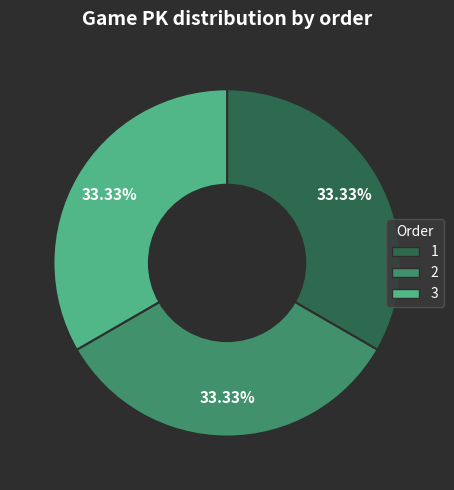

The 3 slice represents 33% of the pie. True or false?

True